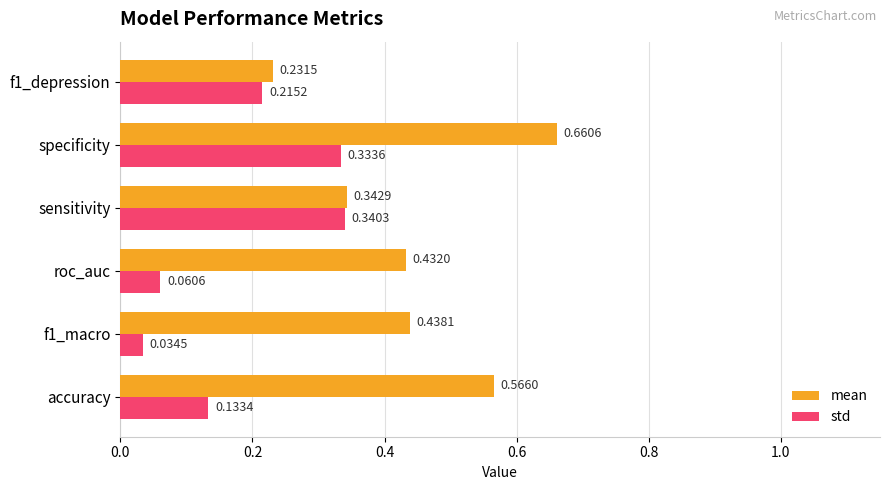

Is the value of std at f1_depression greater than the value of mean at f1_macro?

No